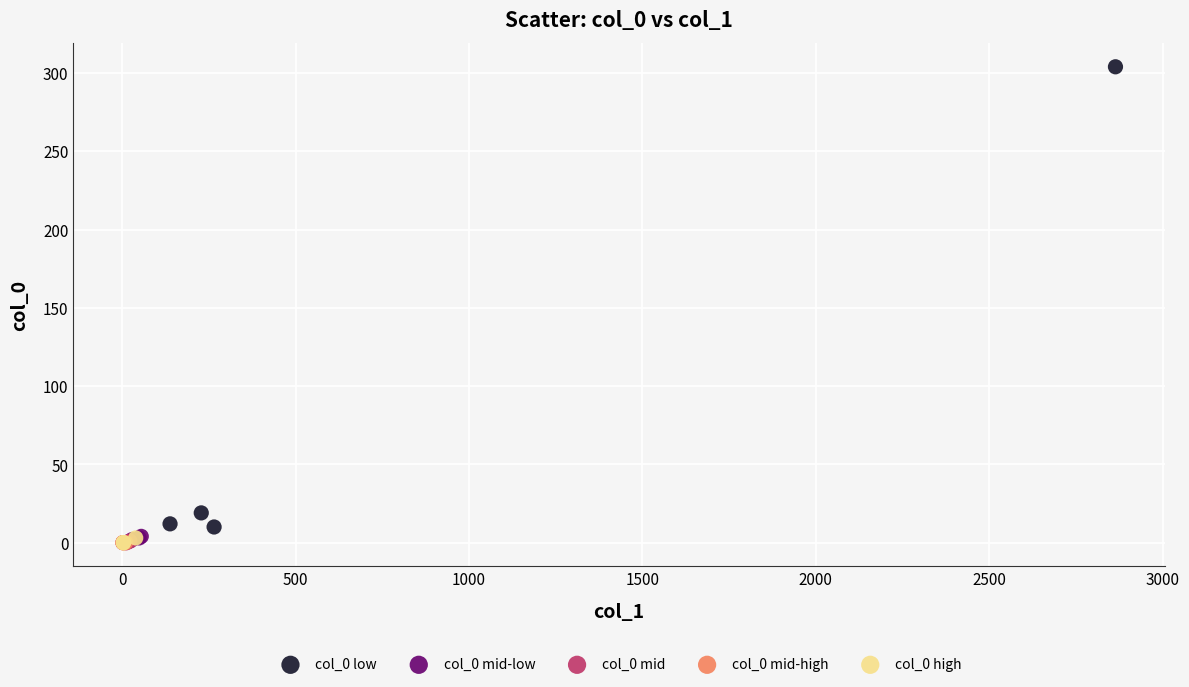

Which series reaches the maximum Y coordinate?

col_0 low